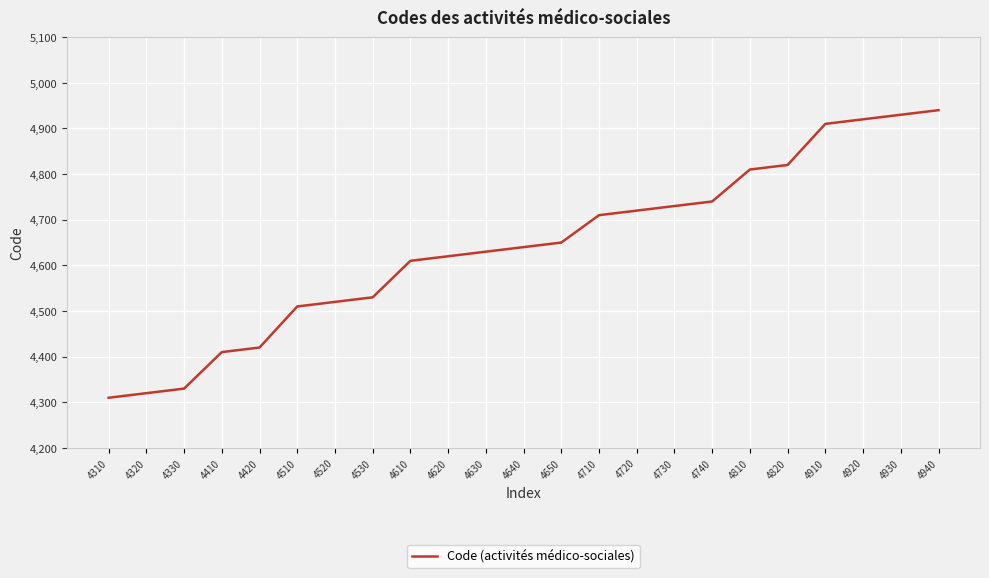

The chart shows a value of 1069 at 4420. True or false?

False